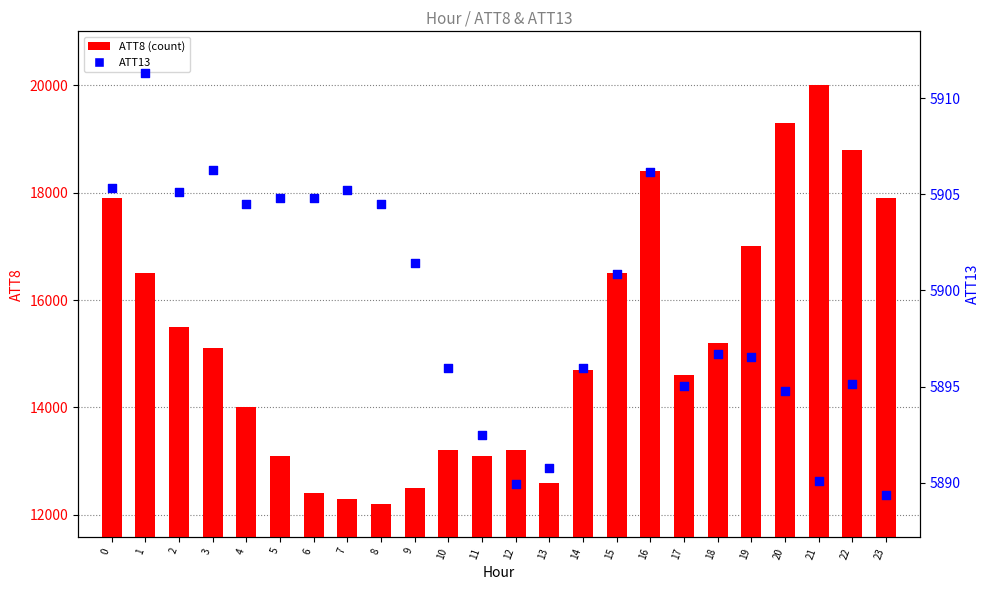

Which series has the largest total across all categories?

ATT8 (count)